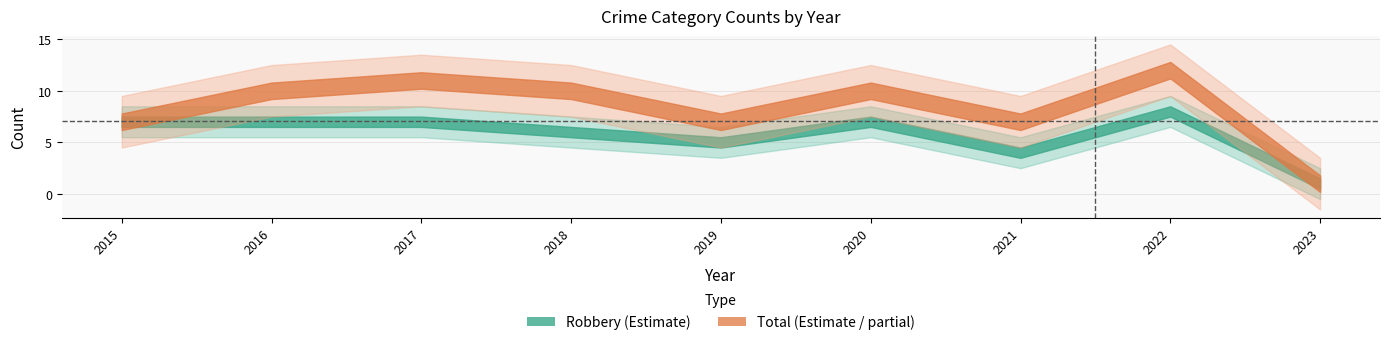

Where does the Total series first go above 10?

2017